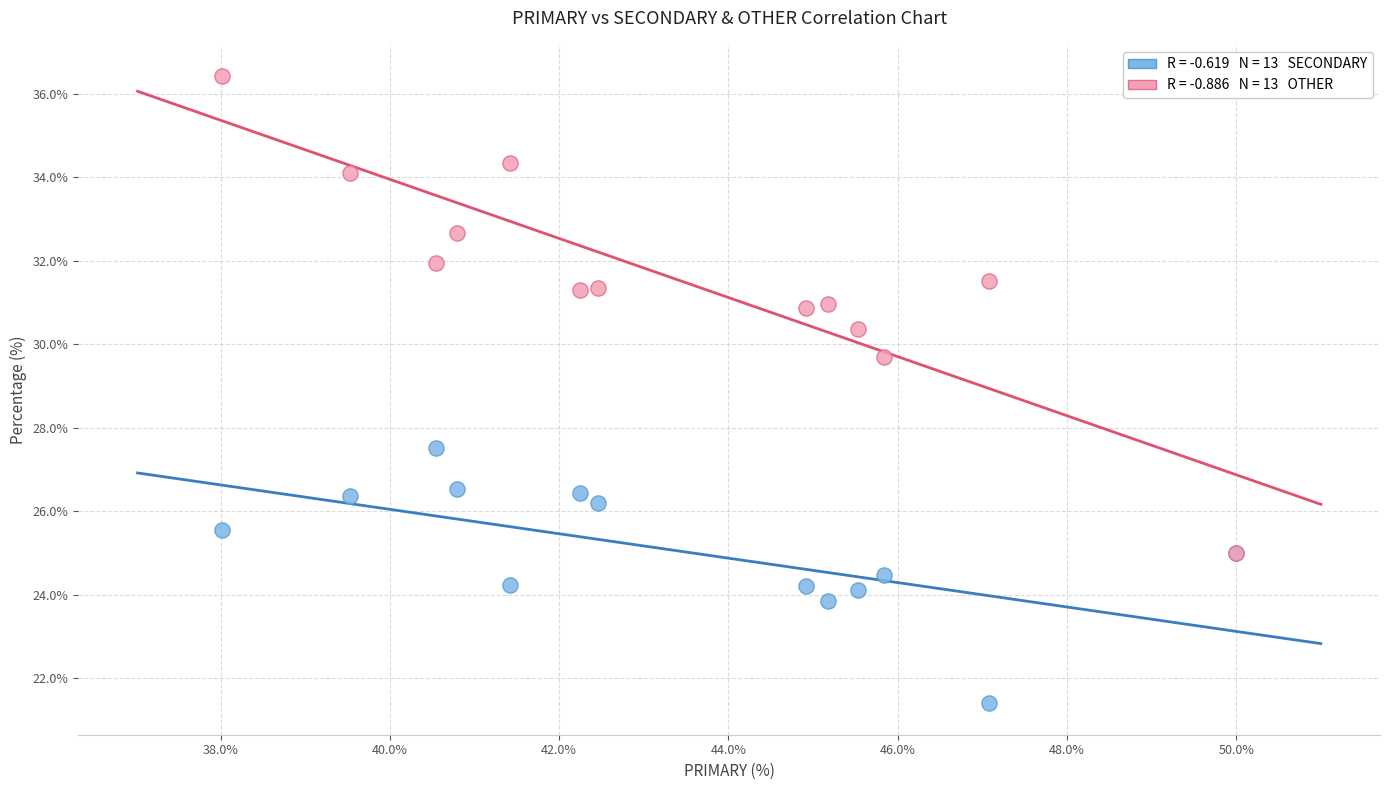

Across all series, what Y value is closest to 28?

27.5